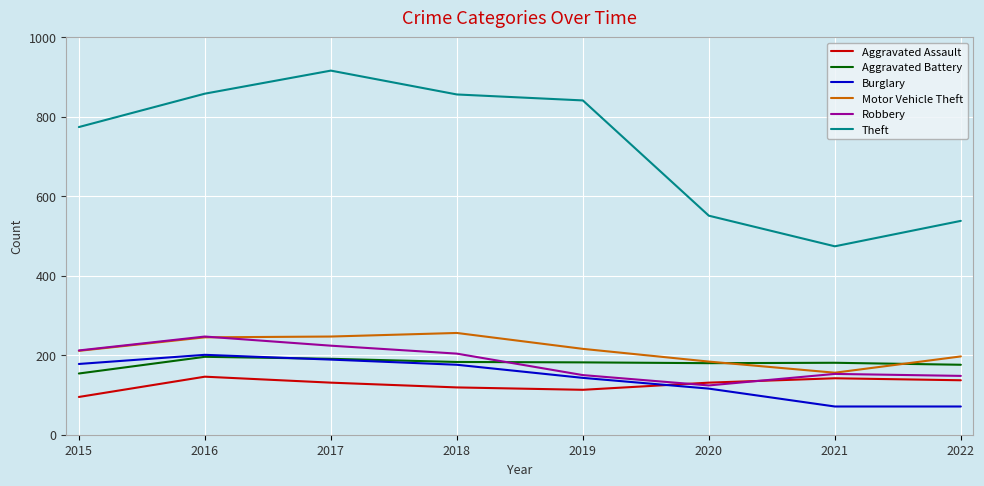

True or false: Aggravated Assault and Motor Vehicle Theft cross at least once.

False